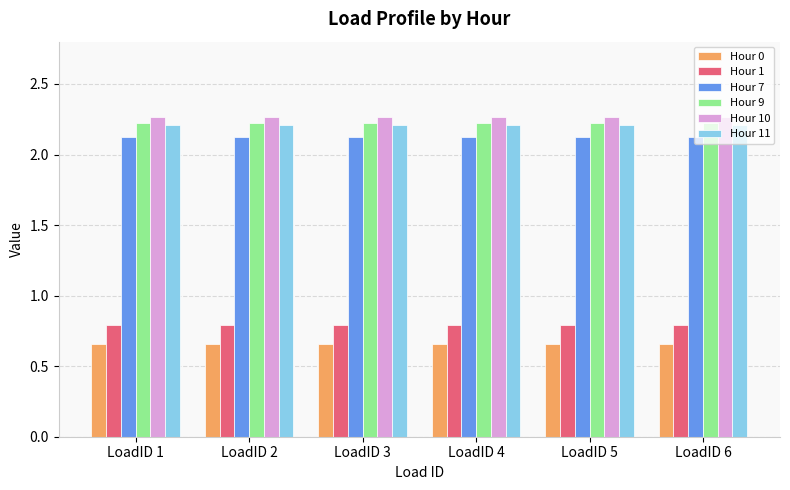

How many bars are there in each group?

6